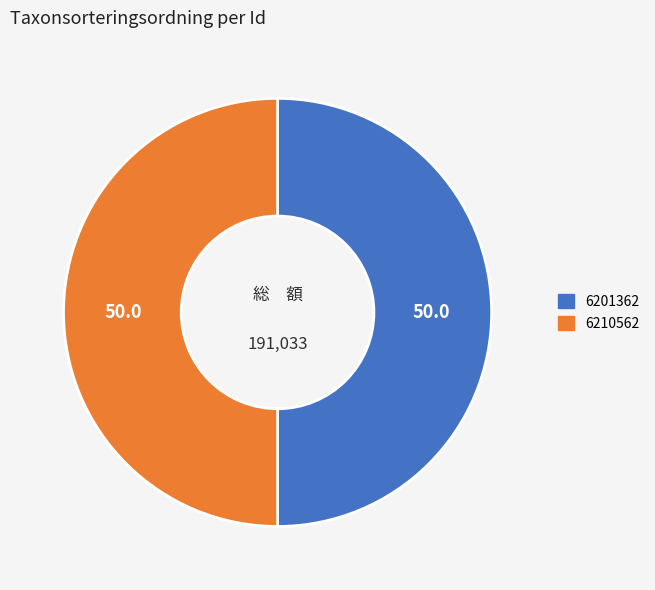

Count the number of slices in the pie.

2